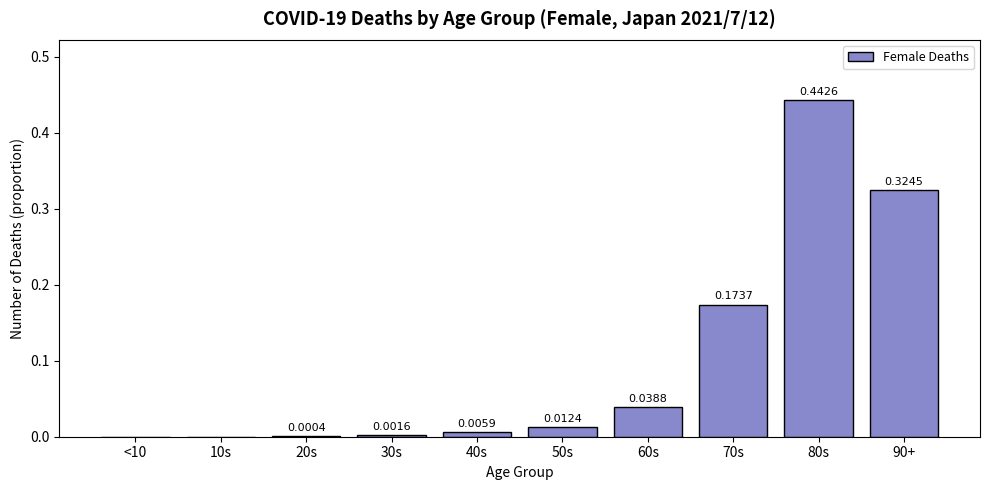

Between 10s and 70s, which is larger?

70s